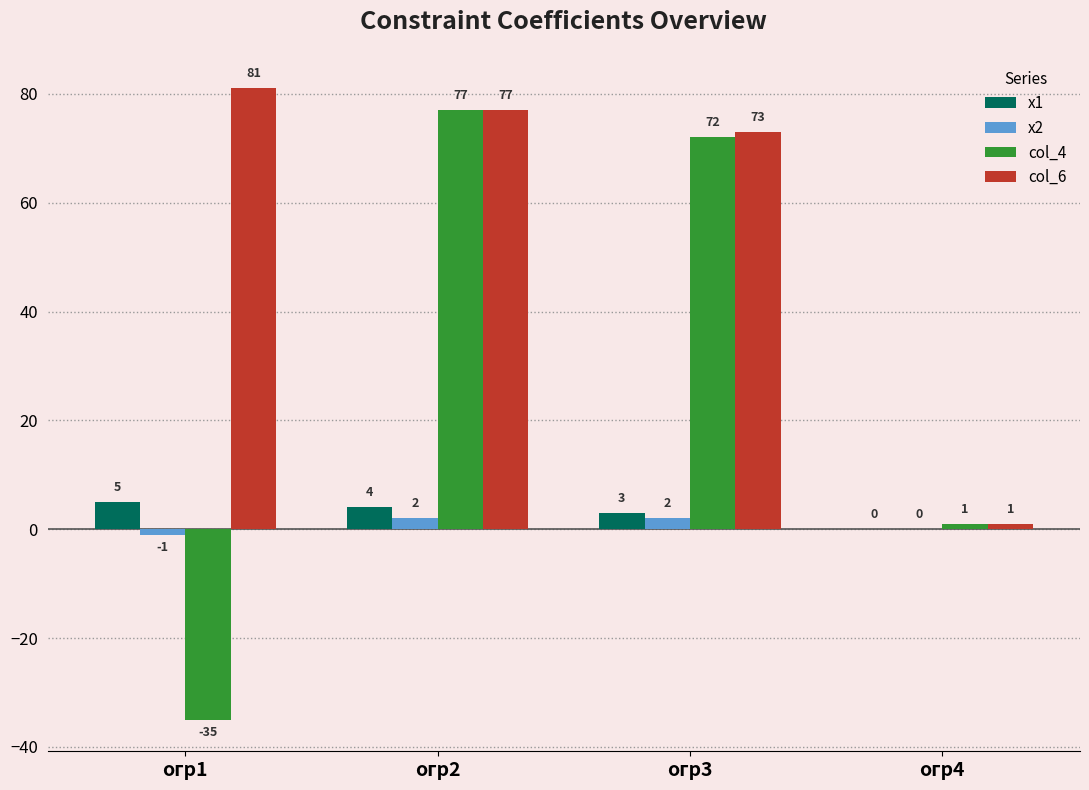

What is the sum of all х1 values?

12